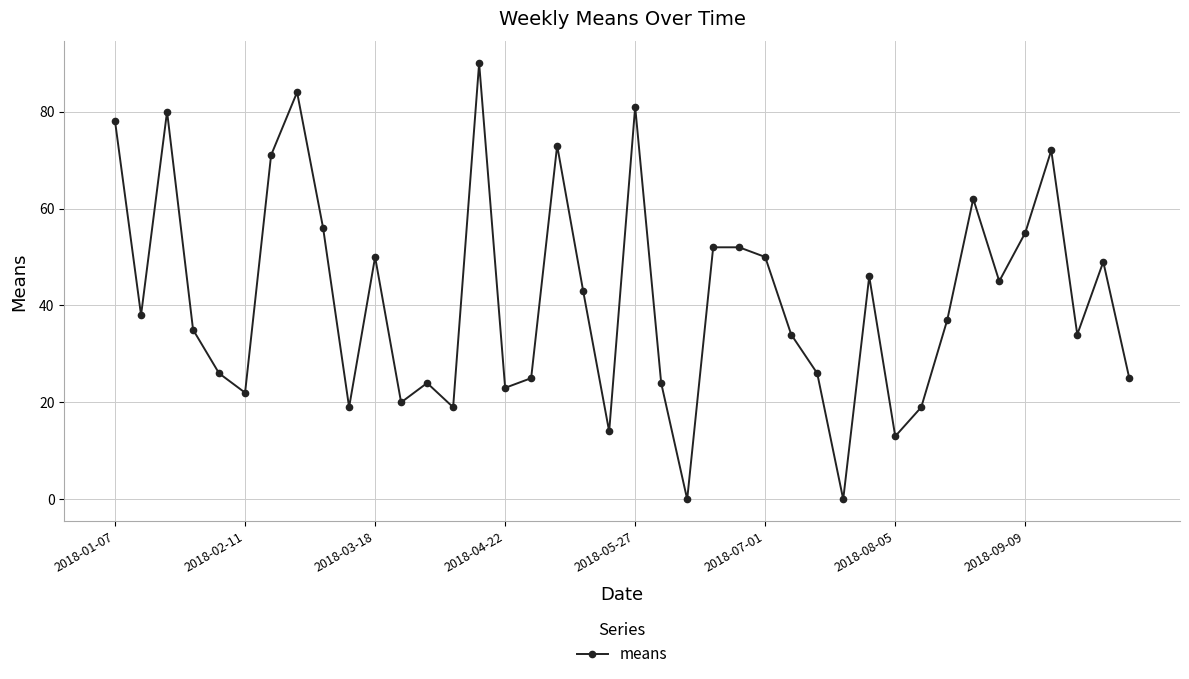

What is the value of the 9th point from the left?

56